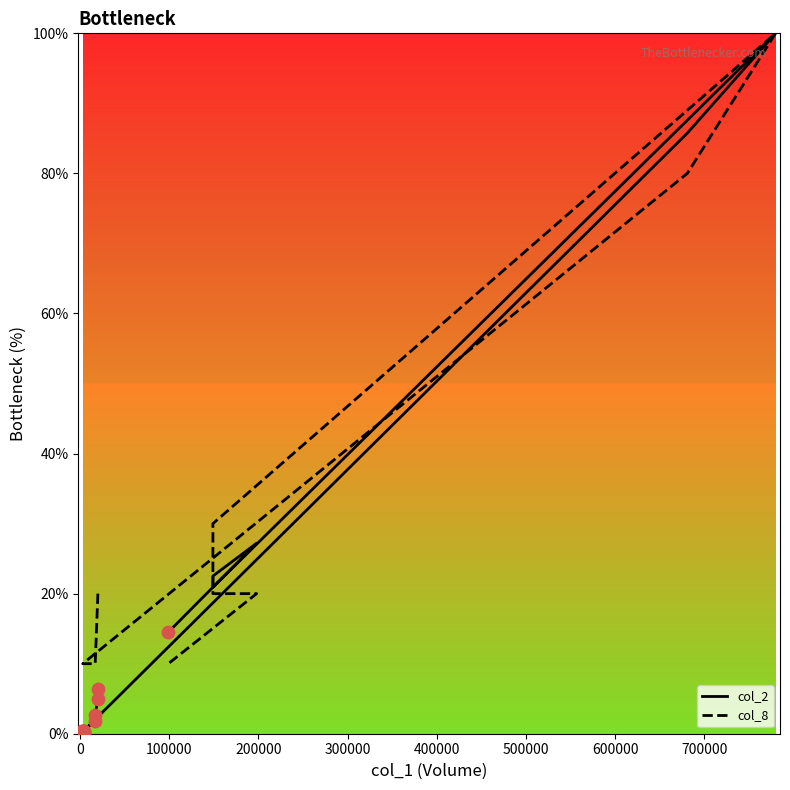

Which series has the largest total across all categories?

col_8